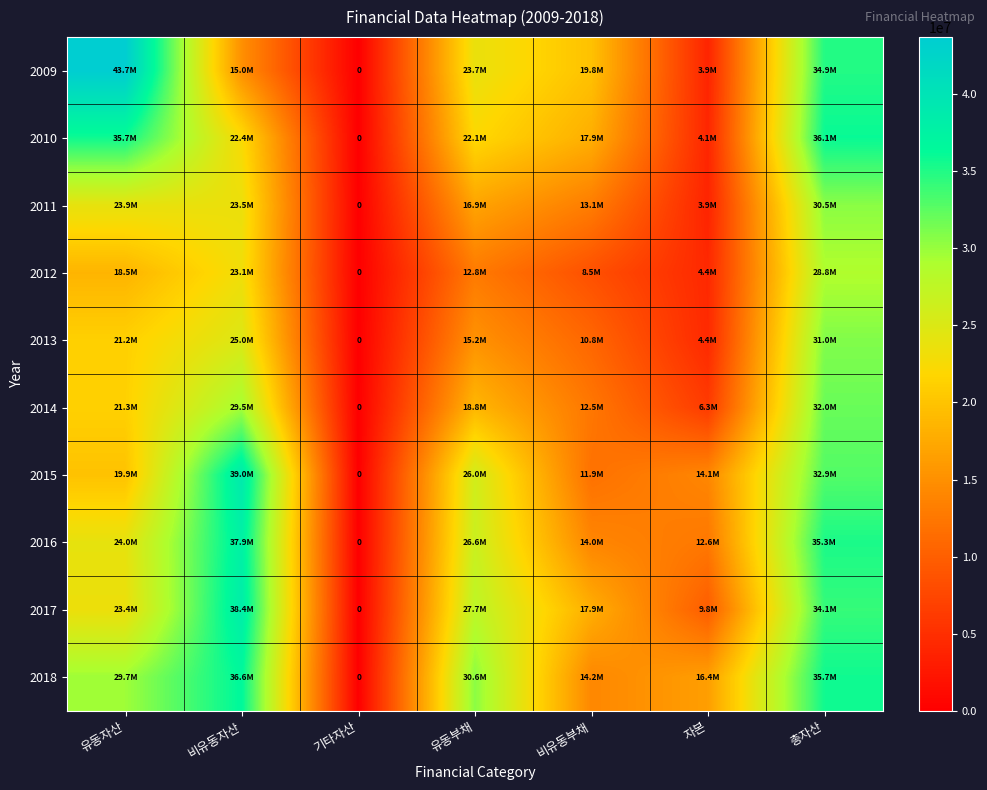

At which category does the chart reach its peak across all series?

유동자산